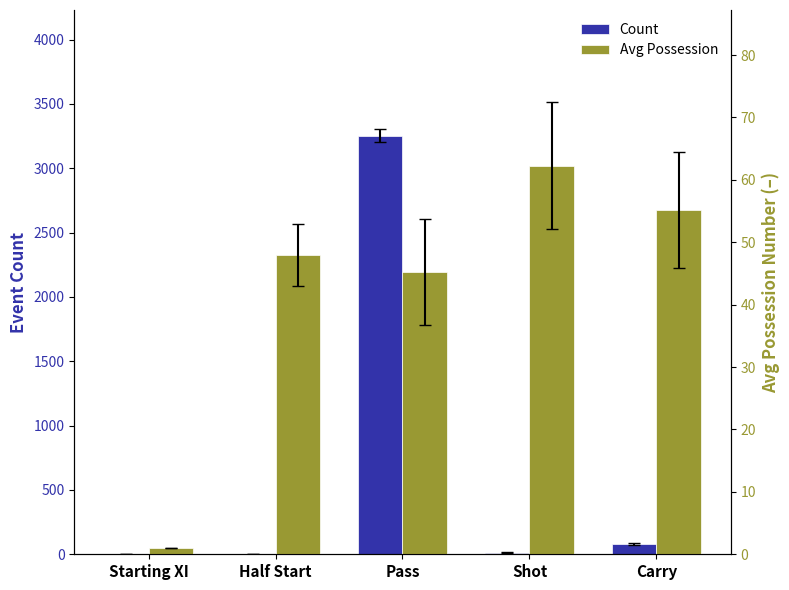

What is the difference between the Avg Possession values at Carry and Starting XI?

54.1